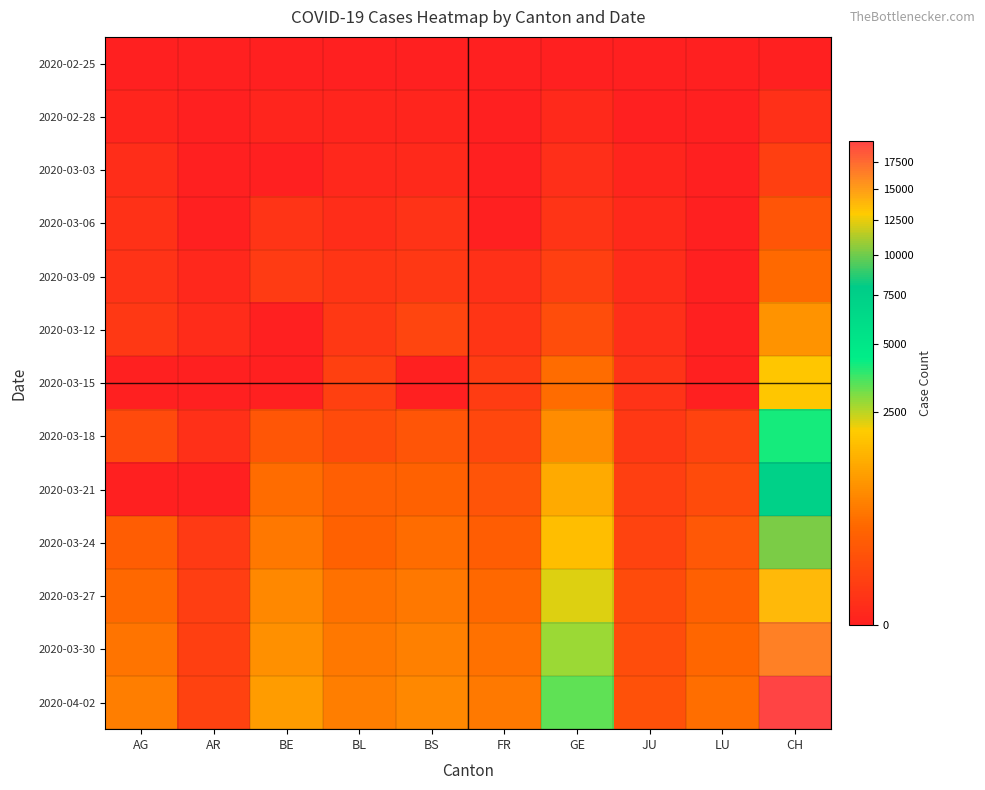

What is the total value across all series at BS?

2888